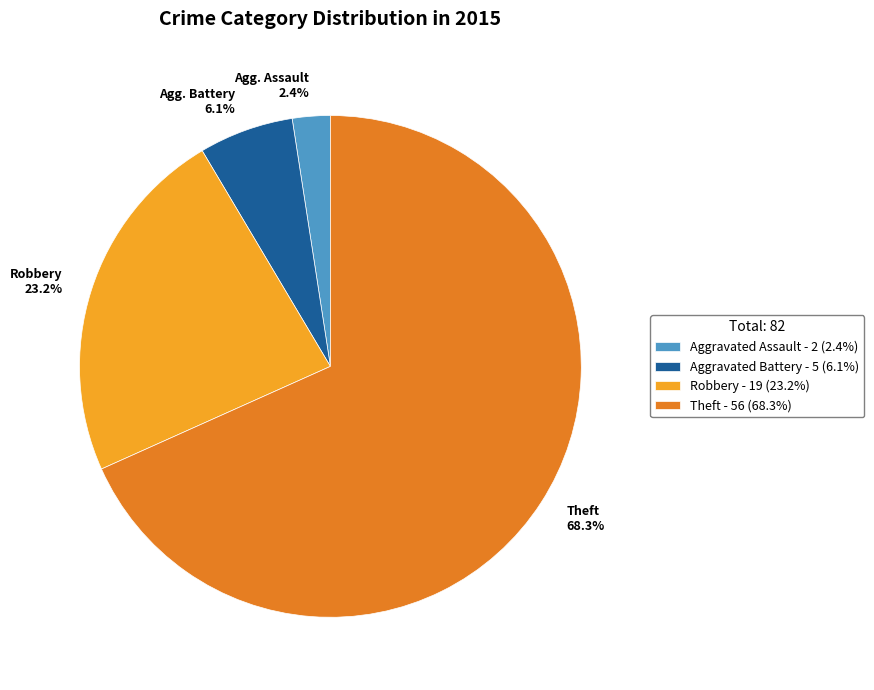

Does any single category account for the majority?

Yes